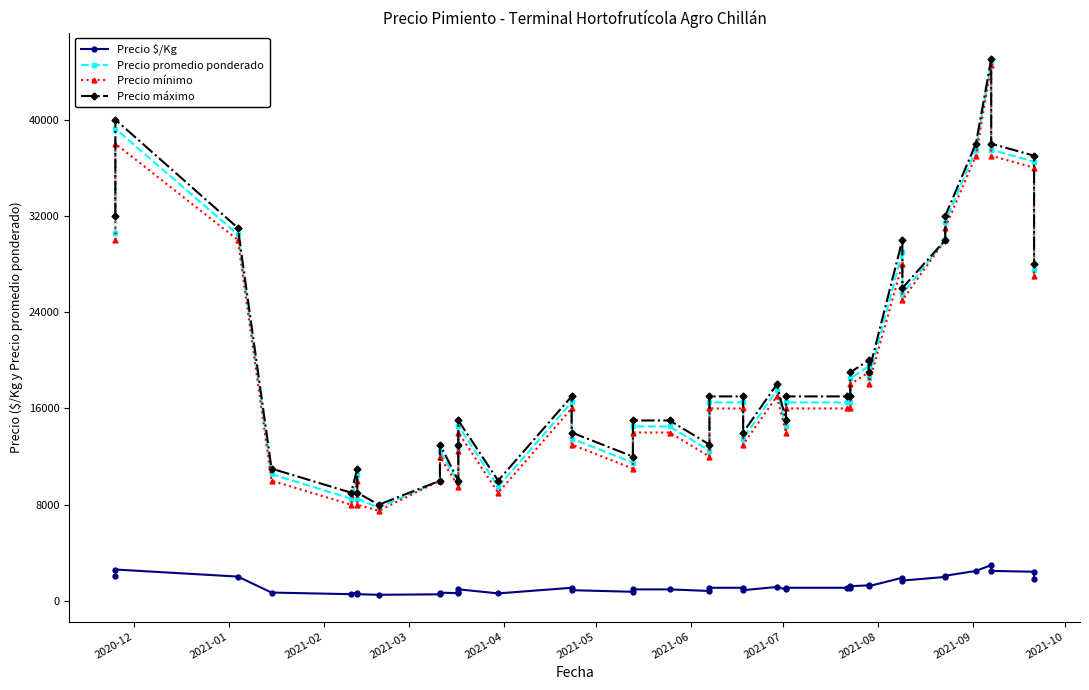

How many values in the Precio $/Kg series are below 1100?

18